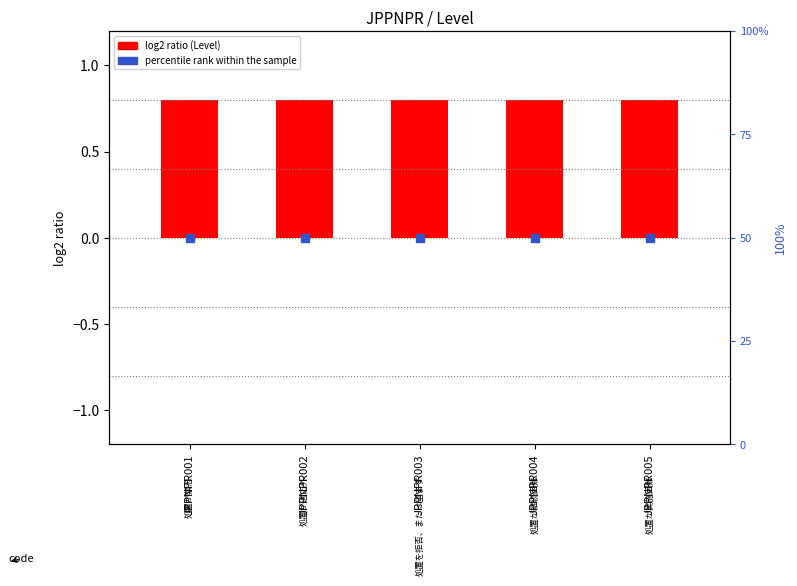

Which series has the widest spread of Y values?

Level